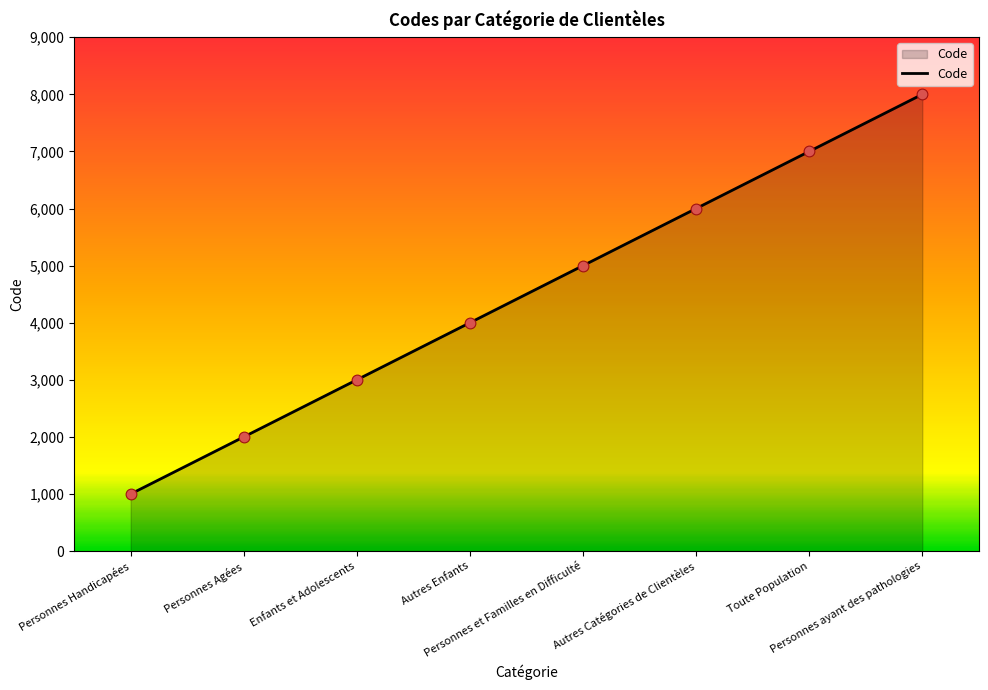

Which has a higher value, Personnes et Familles en Difficulté or Toute Population?

Toute Population